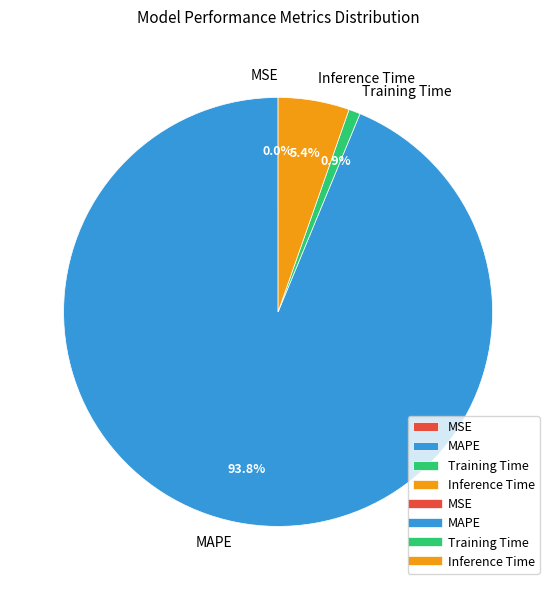

Which has a higher value, Inference Time or Training Time?

Inference Time